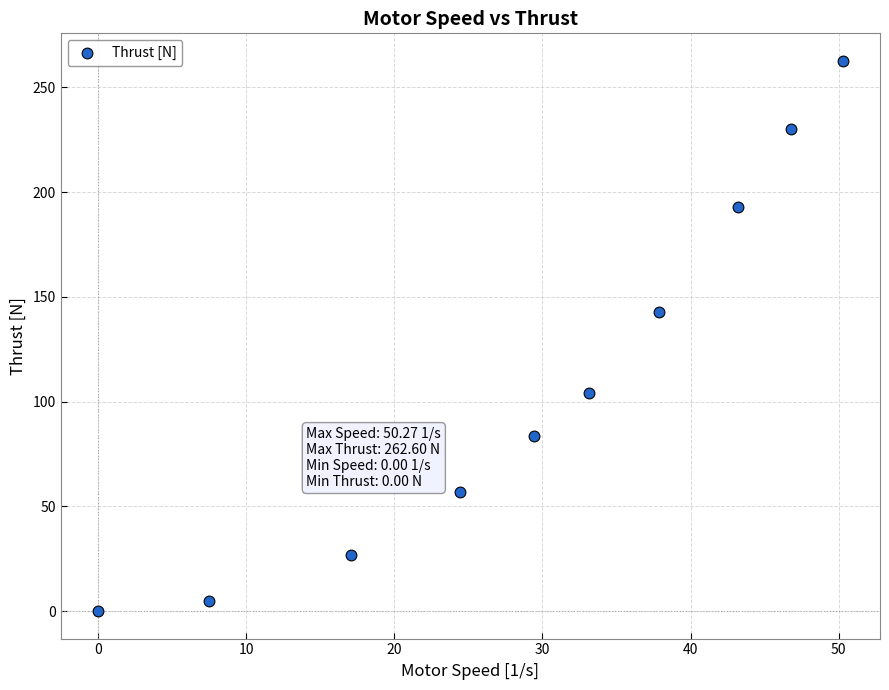

What Y value in the scatter plot is closest to 131?

142.8